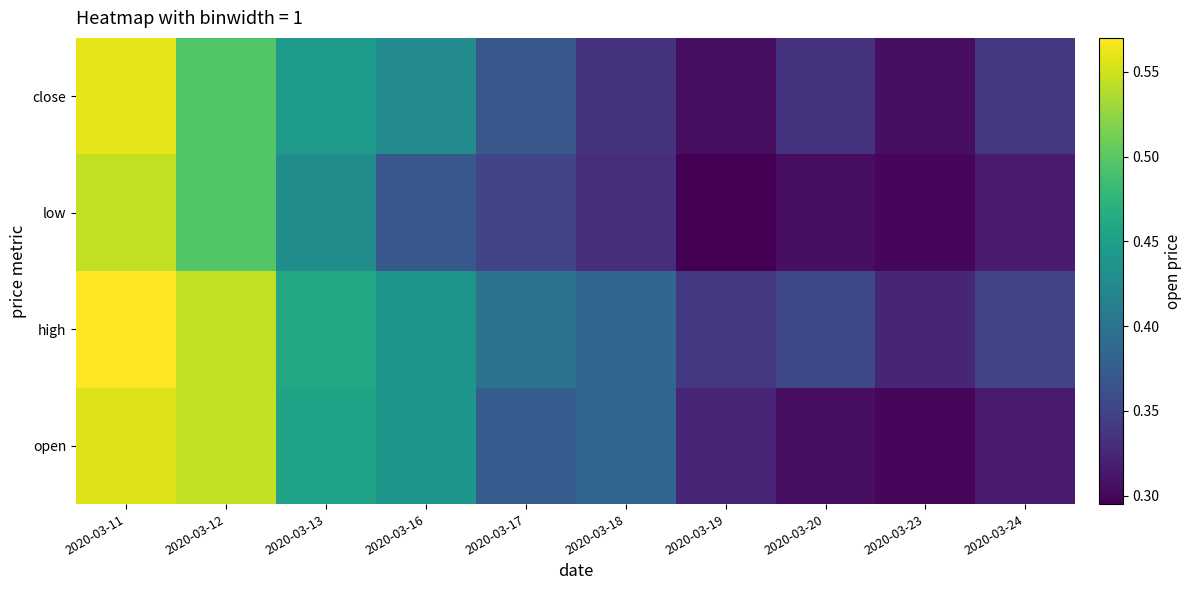

Between 2020-03-17 and 2020-03-13, which is larger?

2020-03-13